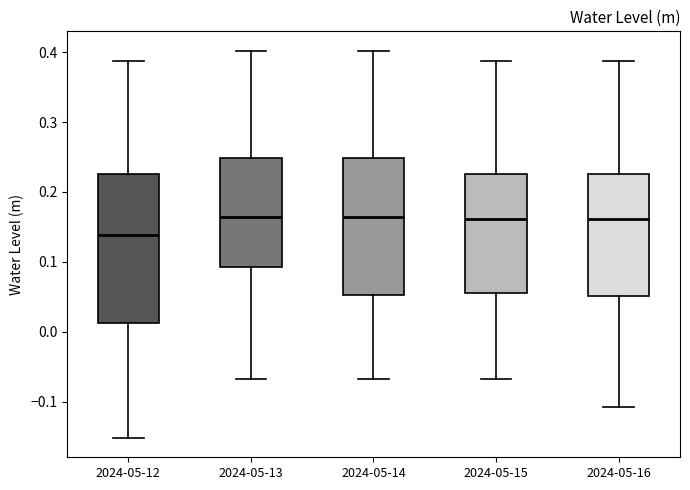

Which box has the lowest median line?

2024-05-12